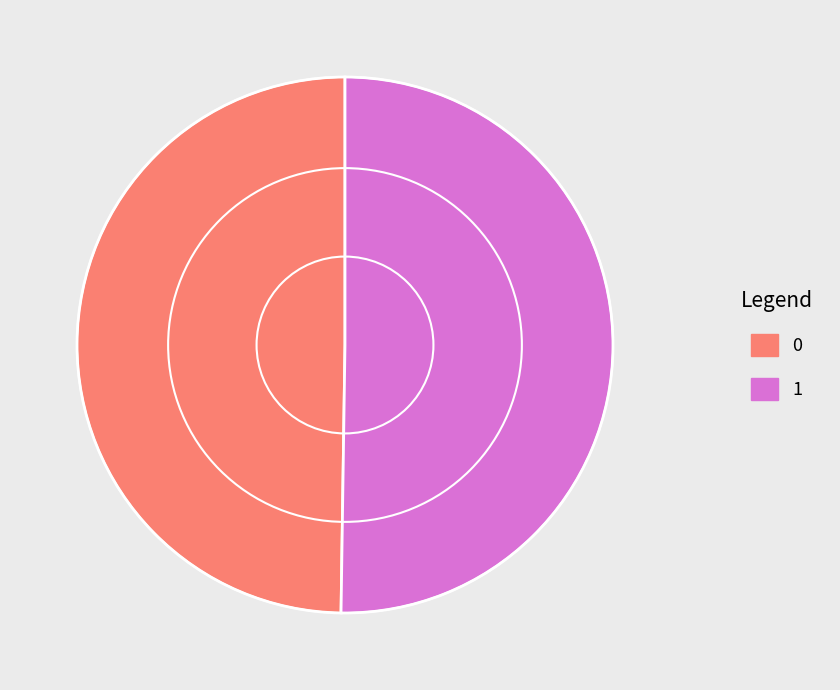

The 1 slice represents 37% of the pie. True or false?

False